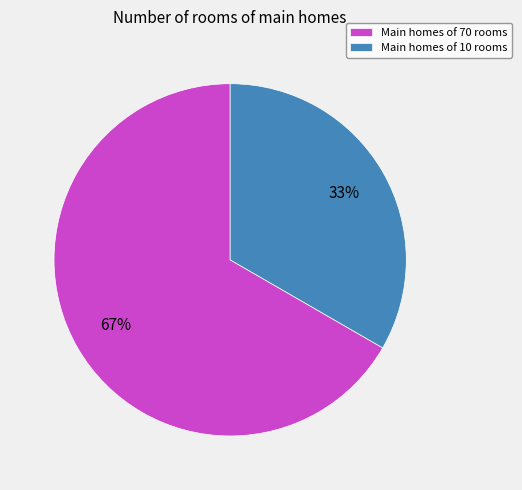

Which has a higher value, Main homes of 10 rooms or Main homes of 70 rooms?

Main homes of 70 rooms